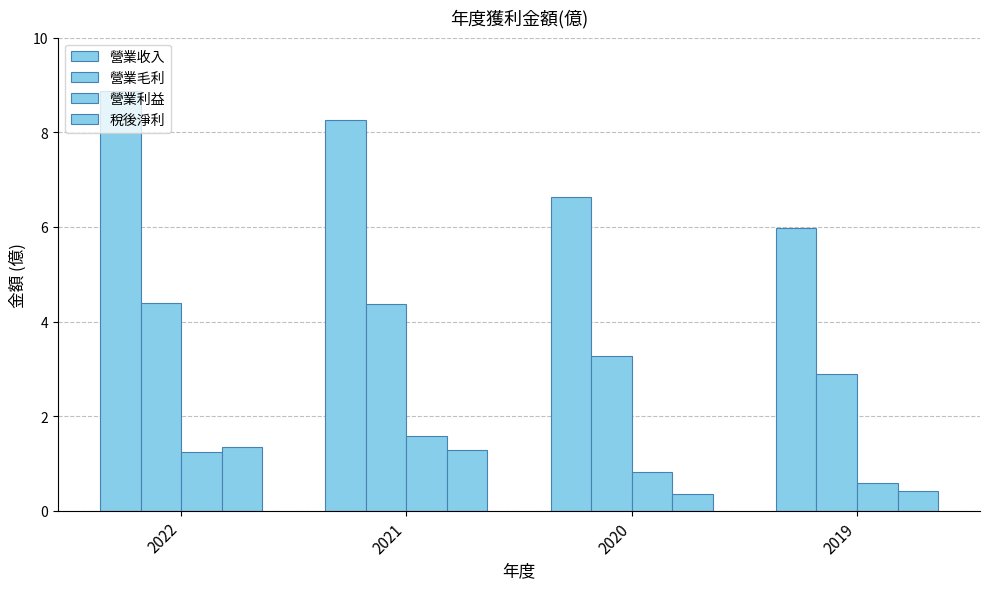

How many distinct data groups are displayed?

4